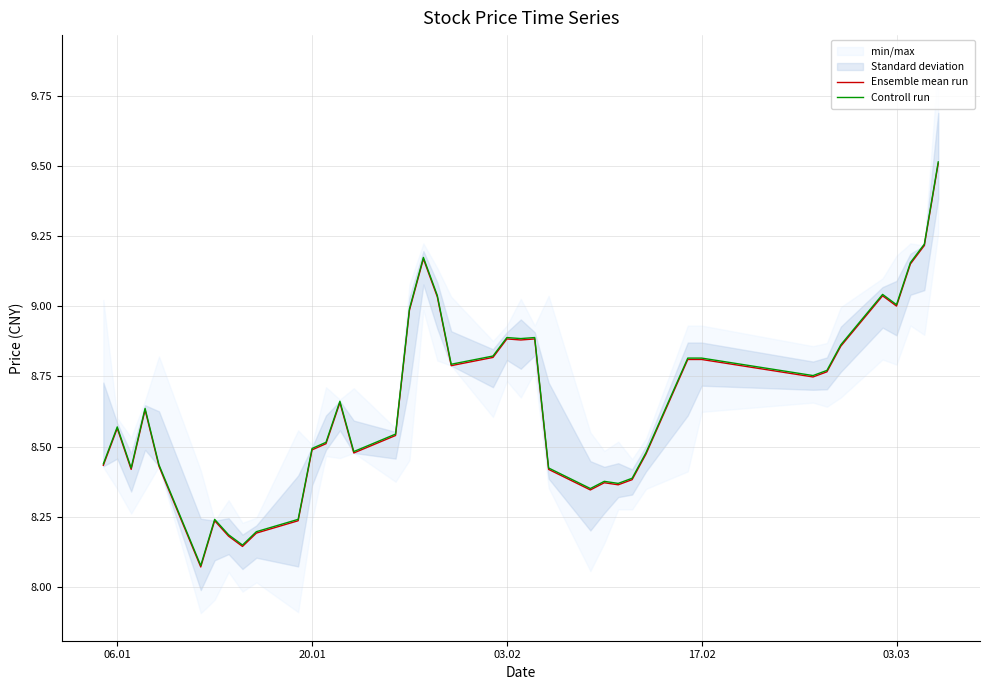

What is the difference between the maximum and minimum values in the Controll run series?

1.4